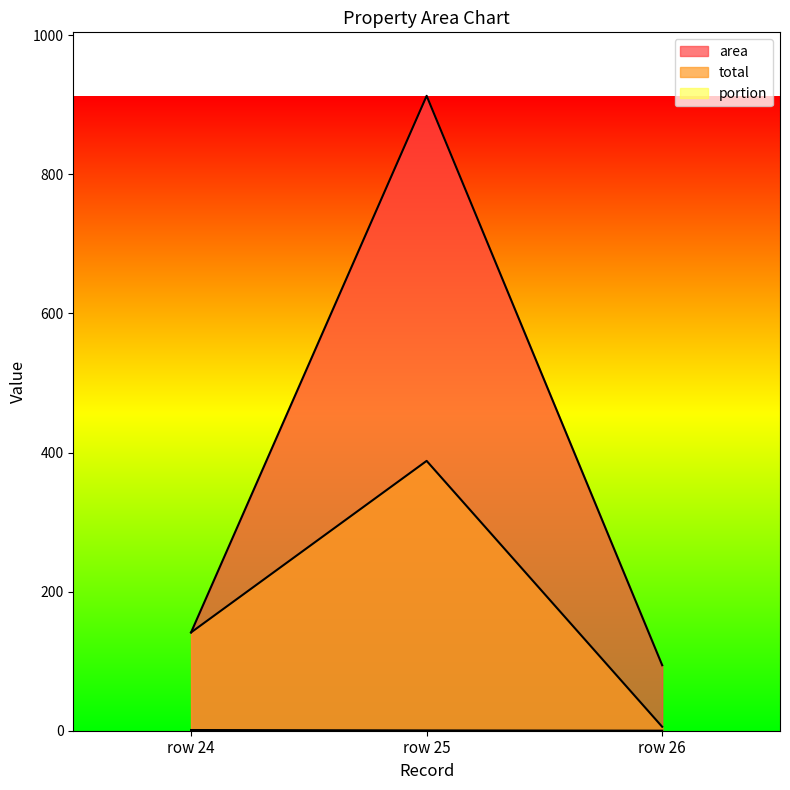

At which category is the sum across all series the highest?

row 25